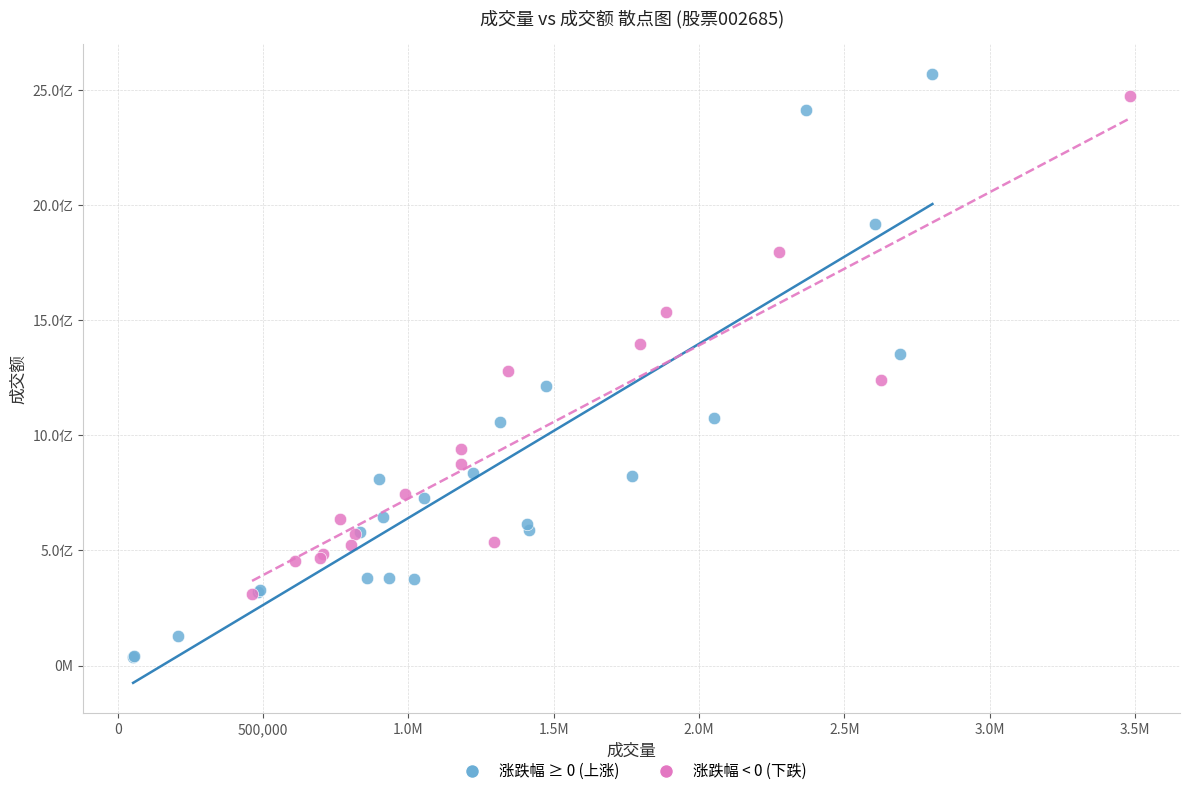

What are all the series names shown in the legend?

涨跌幅 ≥ 0 (上涨), 涨跌幅 < 0 (下跌)